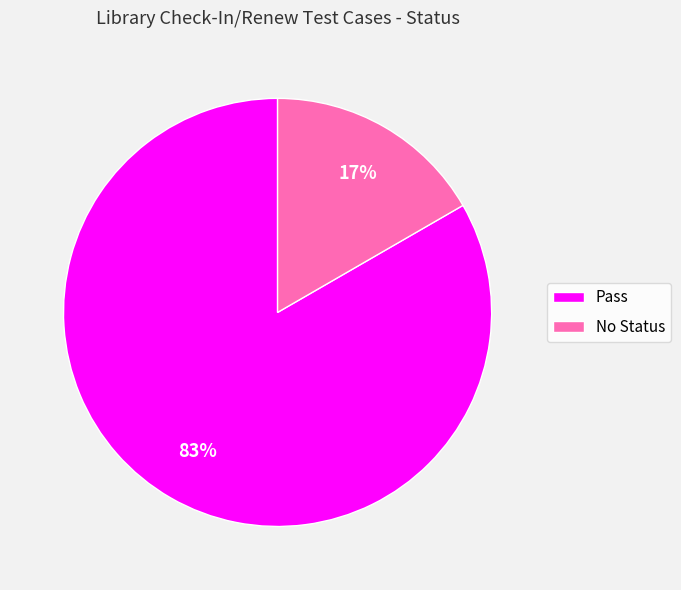

How many slices are in this pie chart?

2